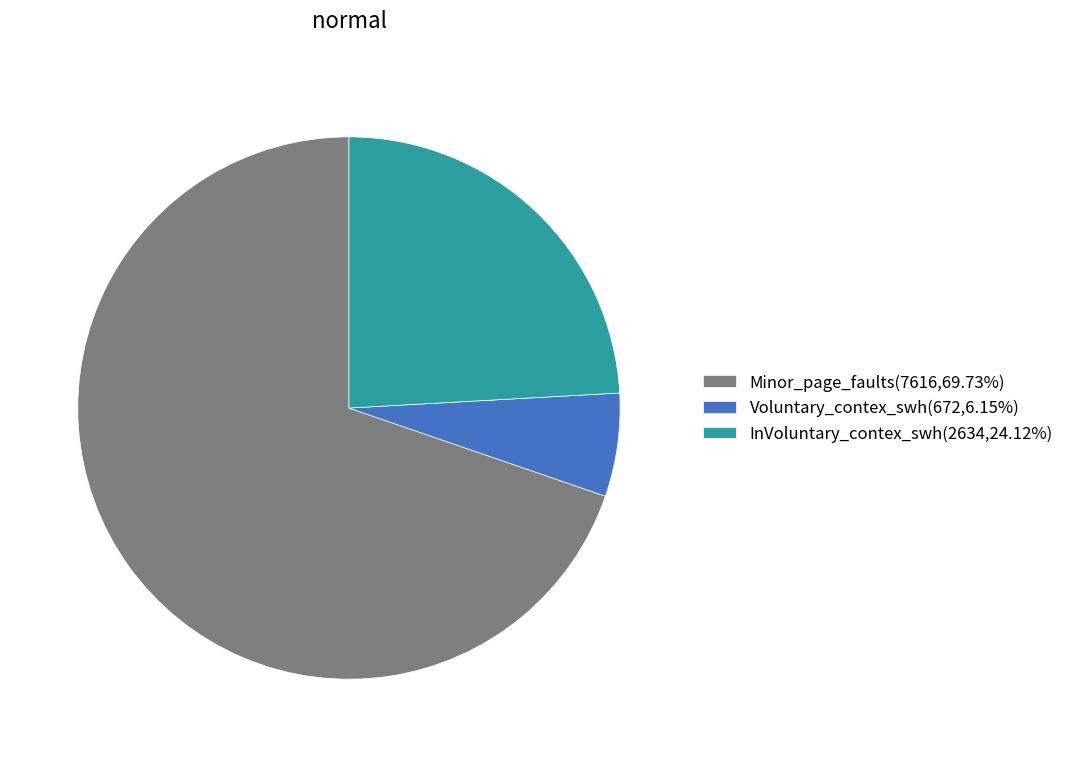

What is the ratio of the value at Voluntary_contex_swh to the value at Minor_page_faults?

0.1